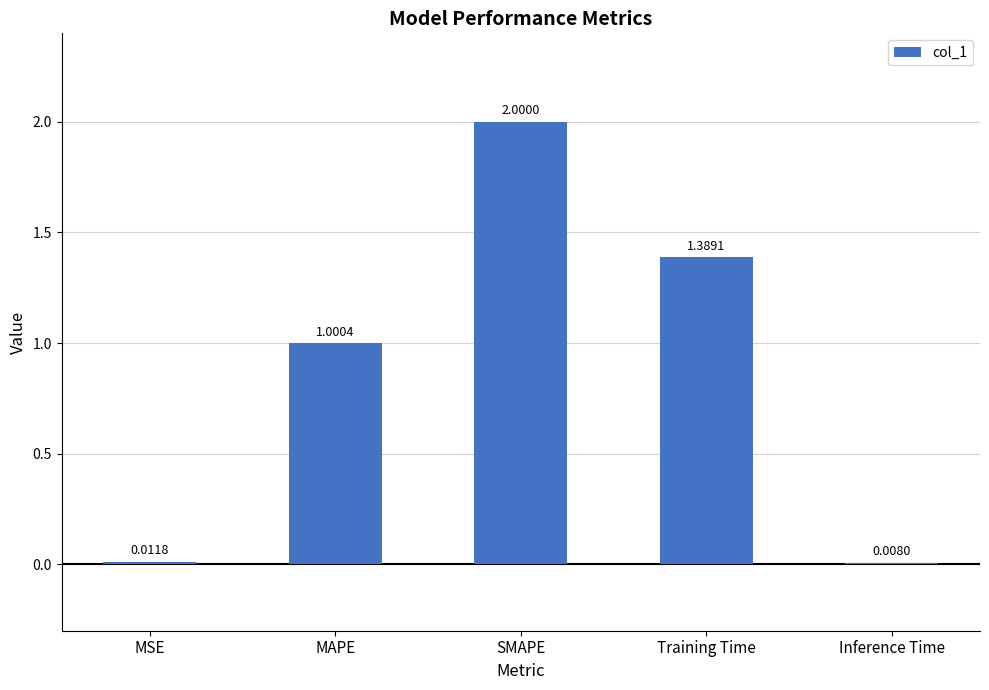

What is the sum of the values at SMAPE and Training Time?

3.4